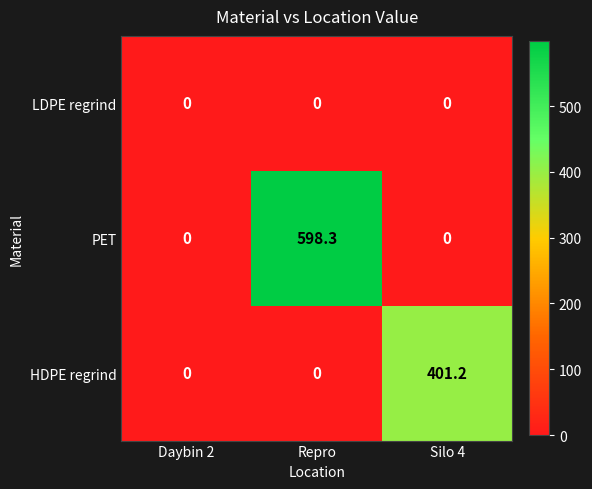

Reading left to right, list all the values displayed in this chart.

LDPE regrind: Daybin 2=0.0	Repro=0.0	Silo 4=0.0
PET: Daybin 2=0.0	Repro=598.3	Silo 4=0.0
HDPE regrind: Daybin 2=0.0	Repro=0.0	Silo 4=401.2